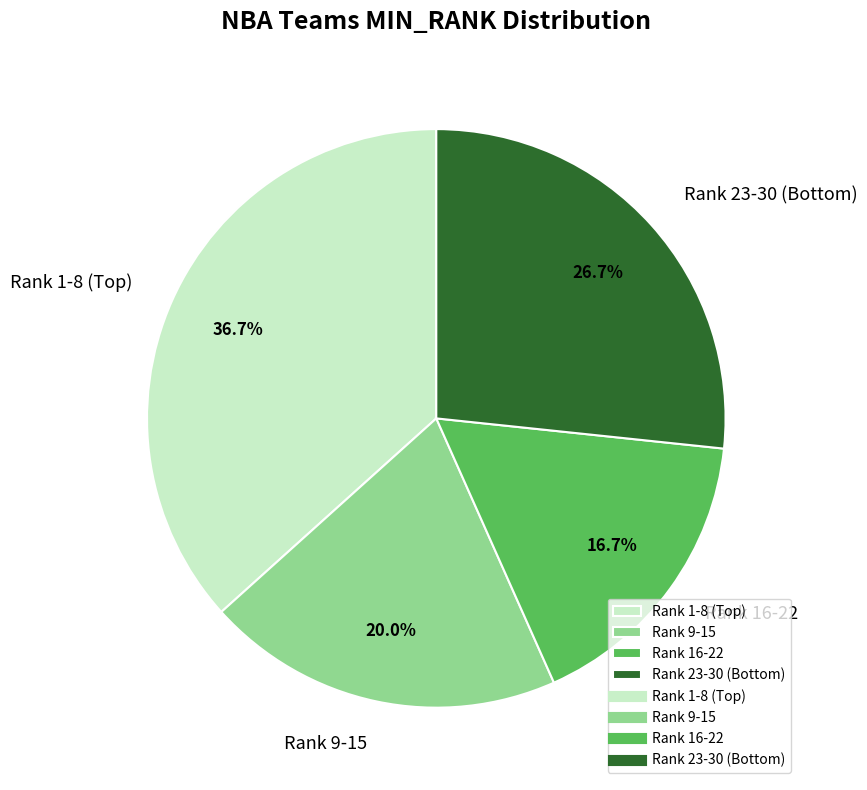

How many slices are in this pie chart?

4